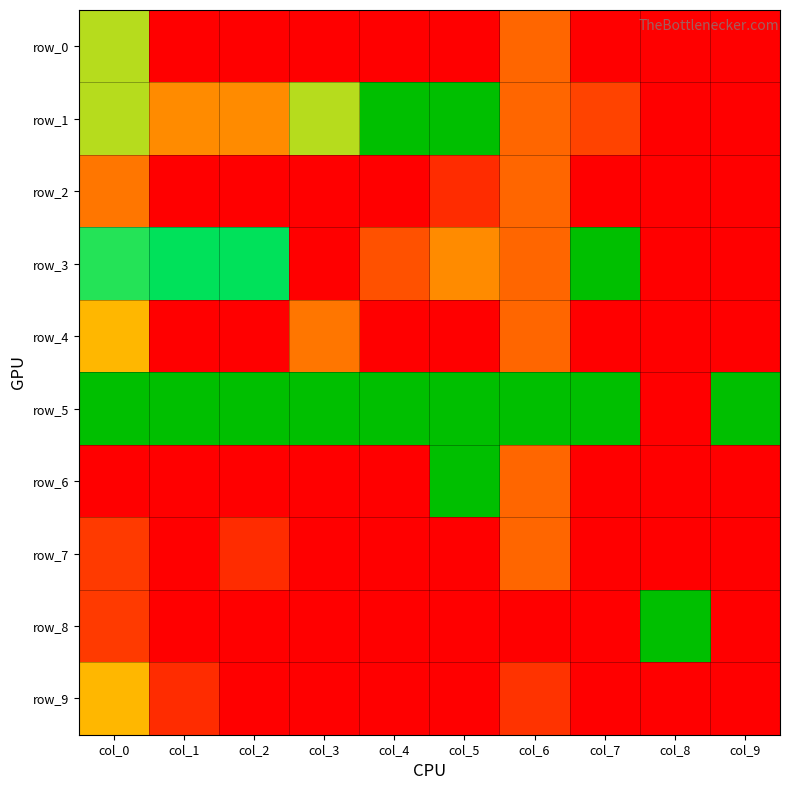

True or false: row_3 has a value of 0.0 at col_9.

True